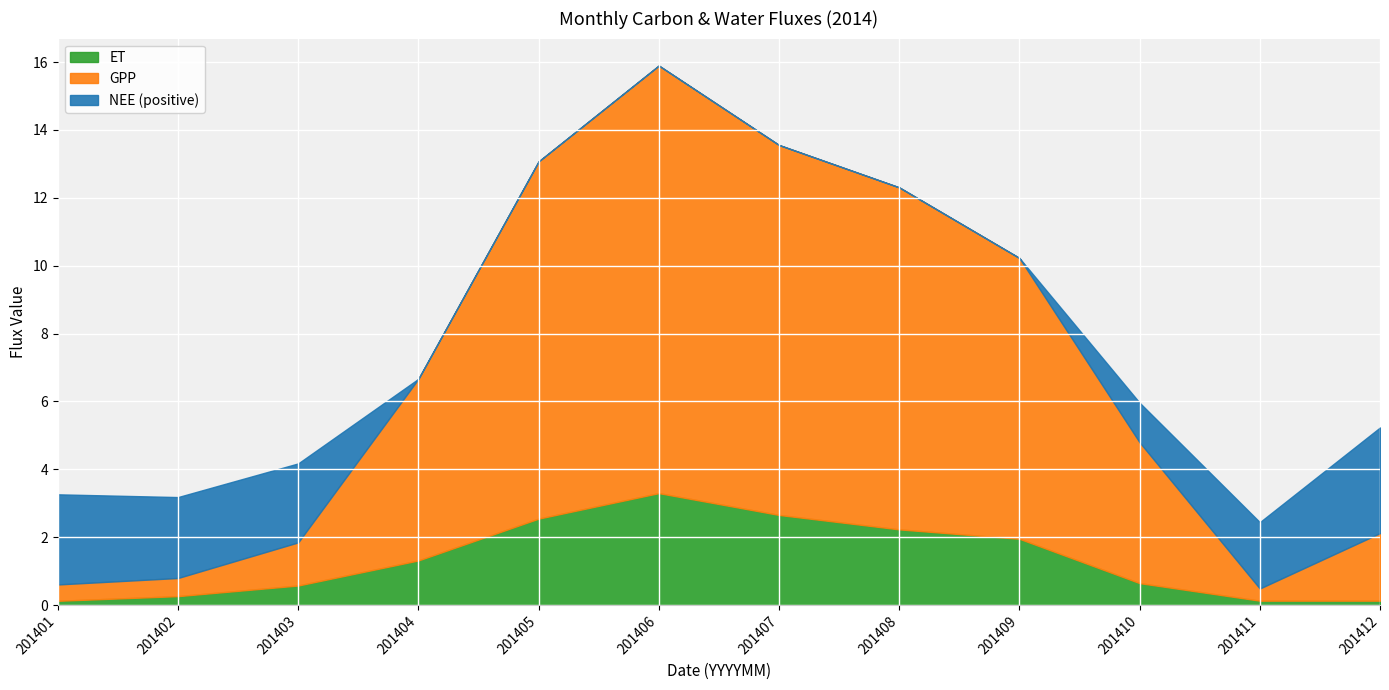

Which category has the lowest value across all series?

201404